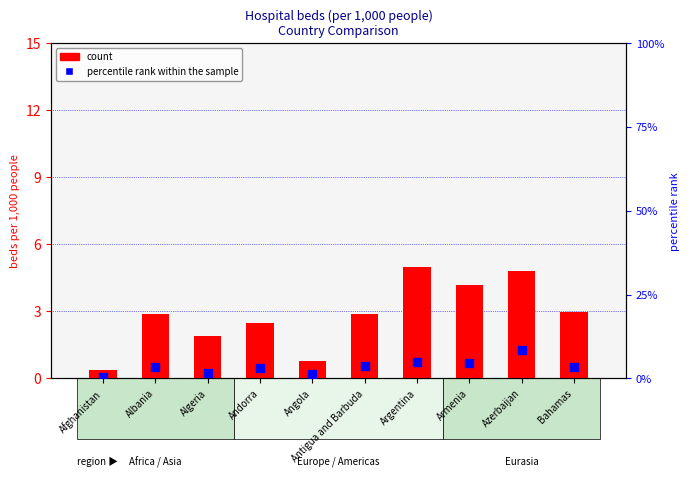

What is the total value across all series at Angola?

2.1